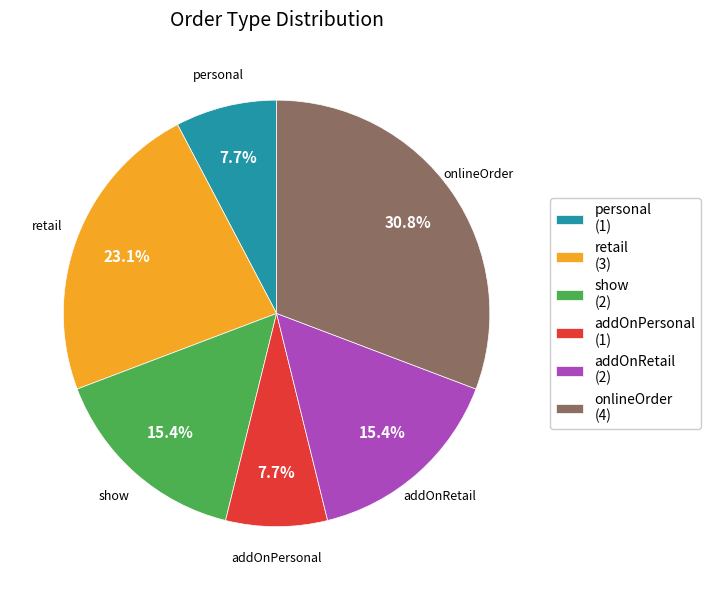

Approximately how many times larger is the value at addOnRetail (2) compared to personal (1)?

2.0